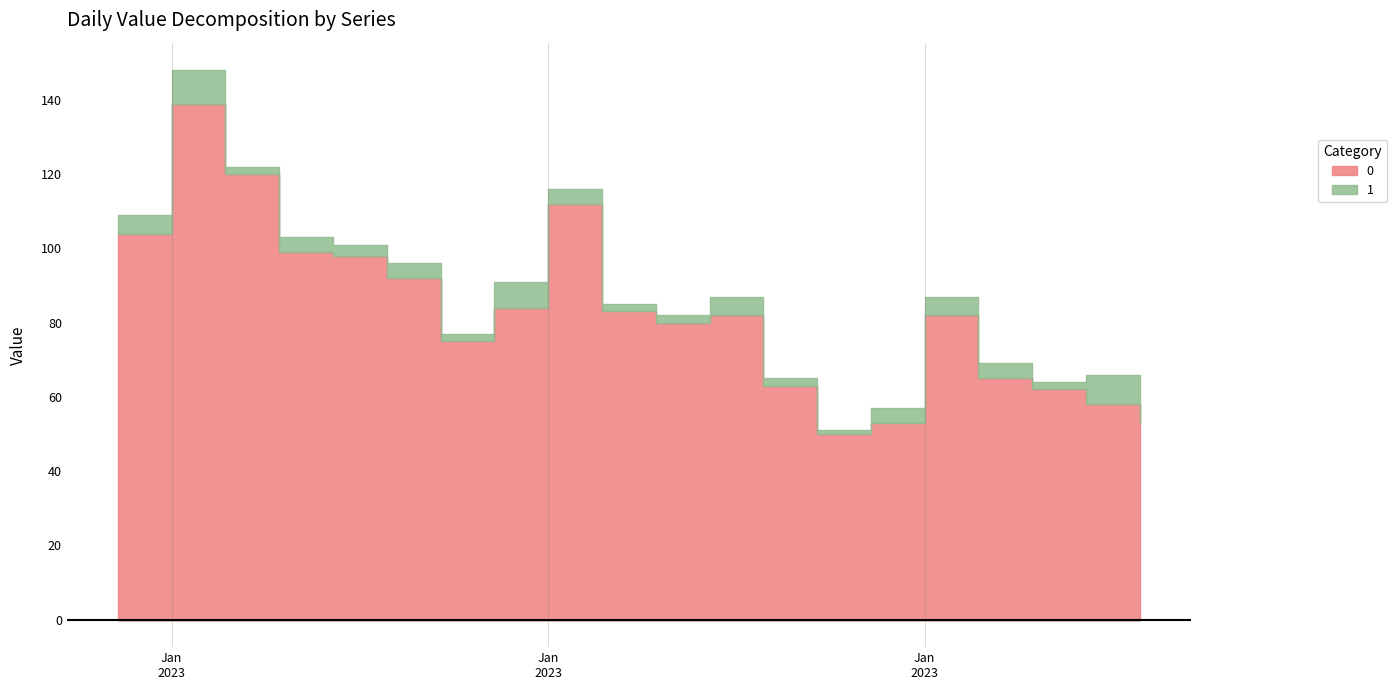

True or false: 1 and 0 cross at least once.

False